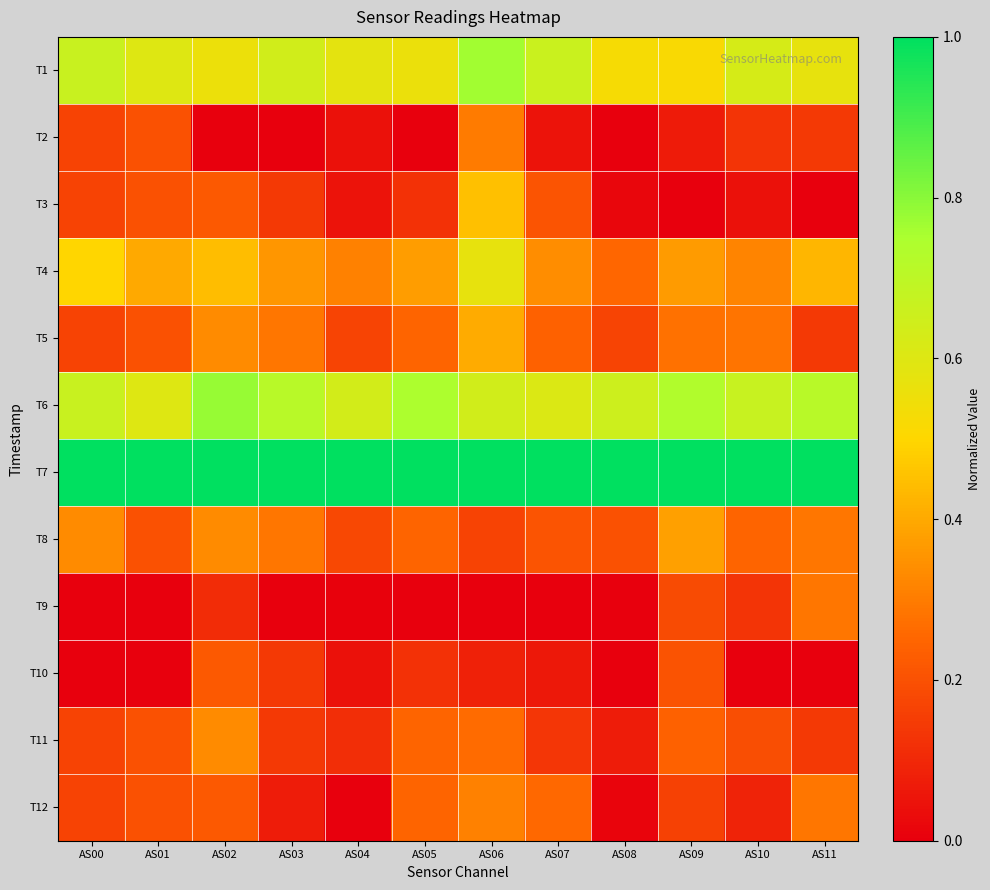

At how many categories does at least one series exceed 0?

12